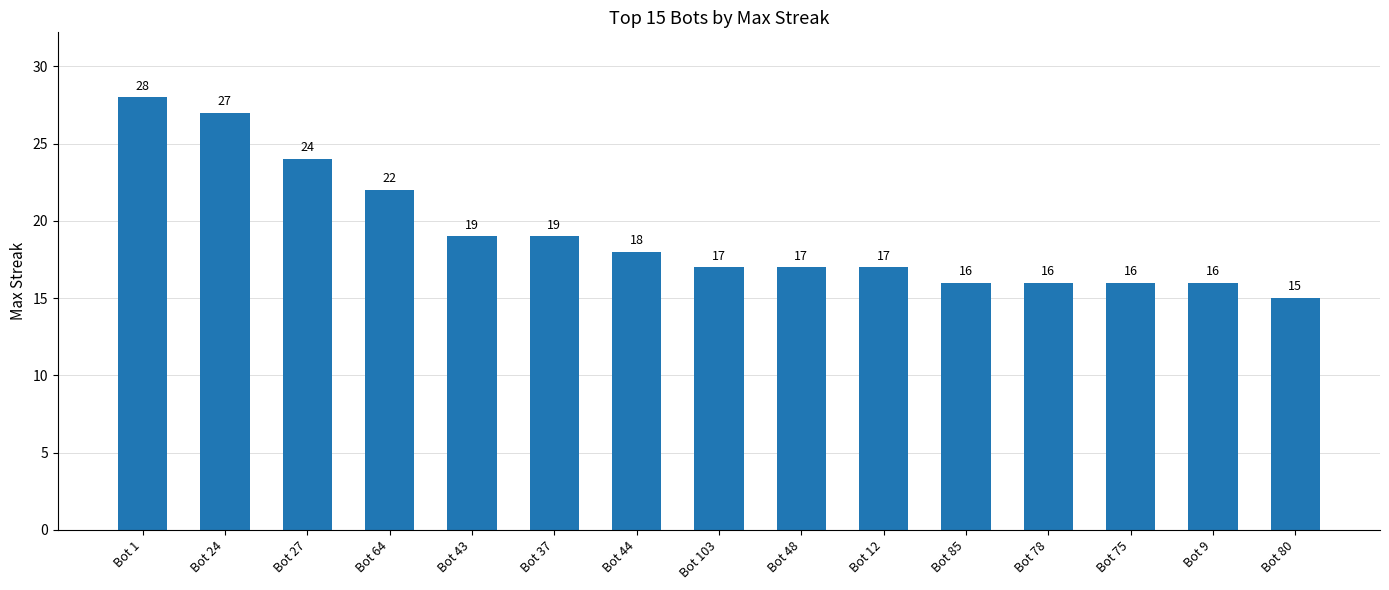

What is the difference between the second highest and second lowest values?

11